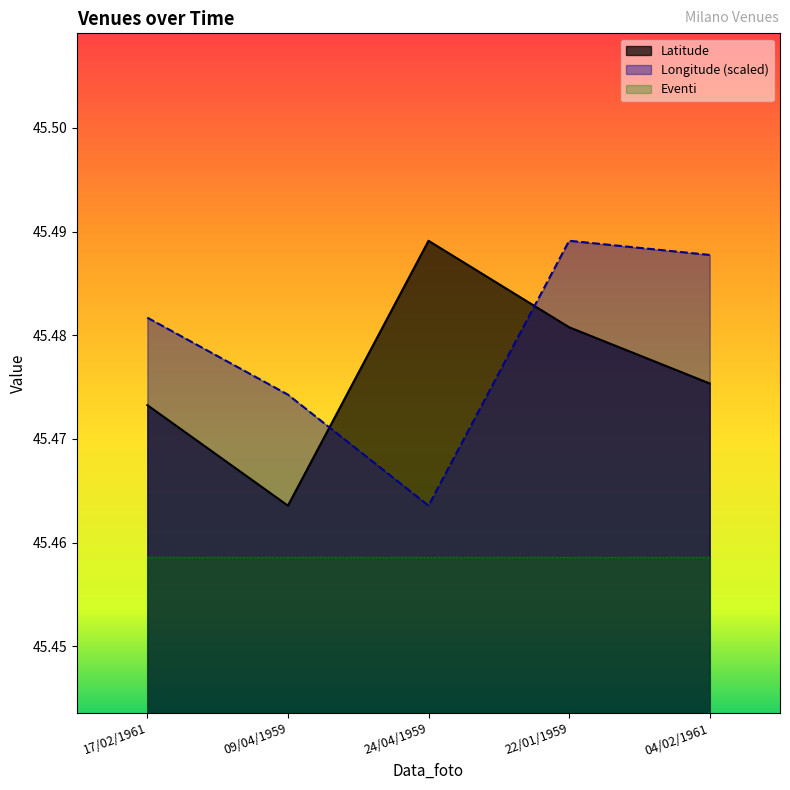

What position from the left is 22/01/1959?

4